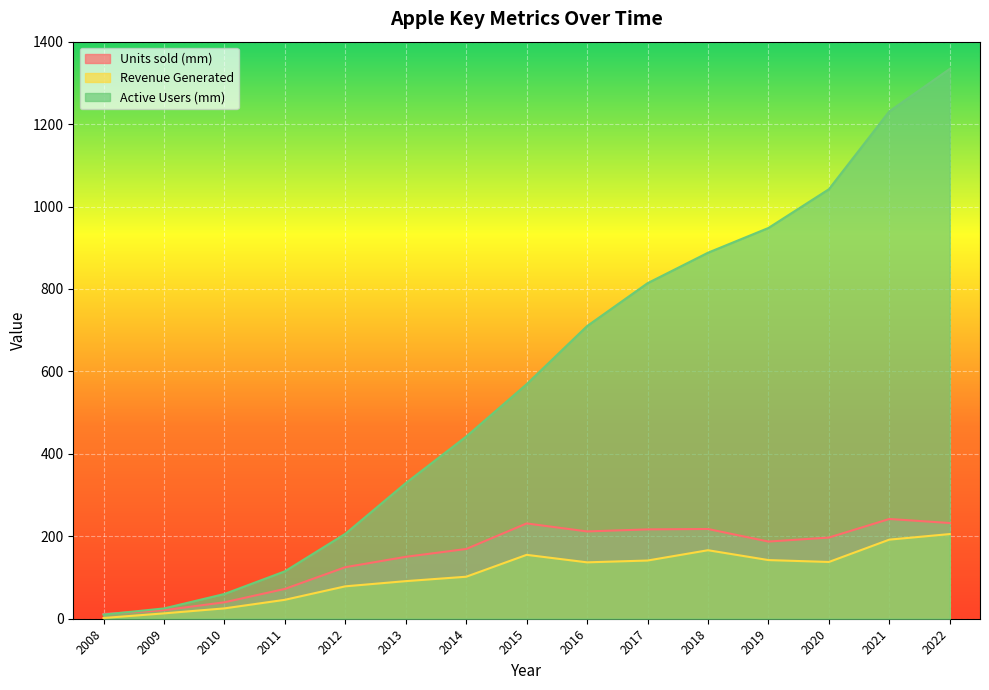

The value of Revenue Generated at 2022 is 205.4. True or false?

True